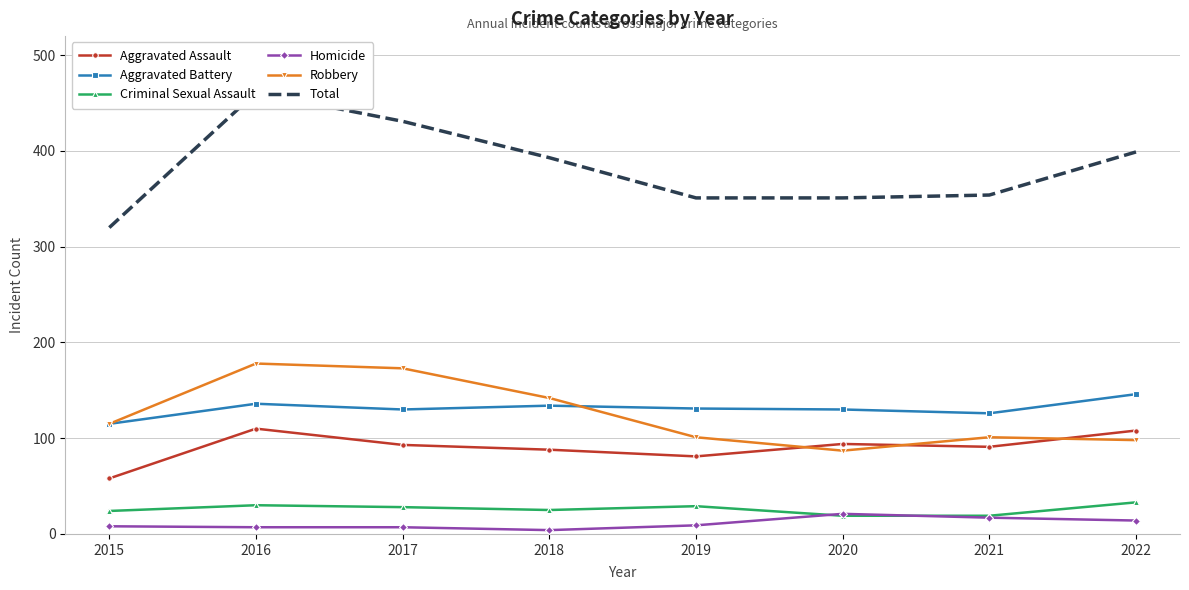

Where is Criminal Sexual Assault nearest to the value 26?

2018